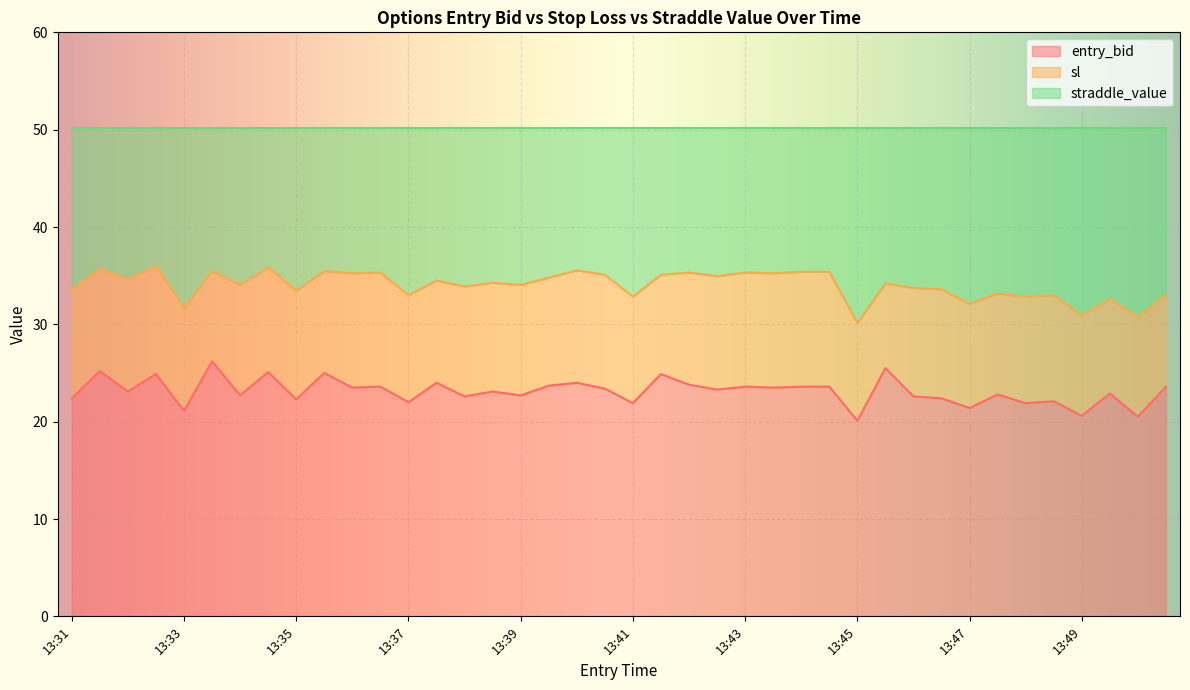

What is the maximum value for entry_bid?

26.2